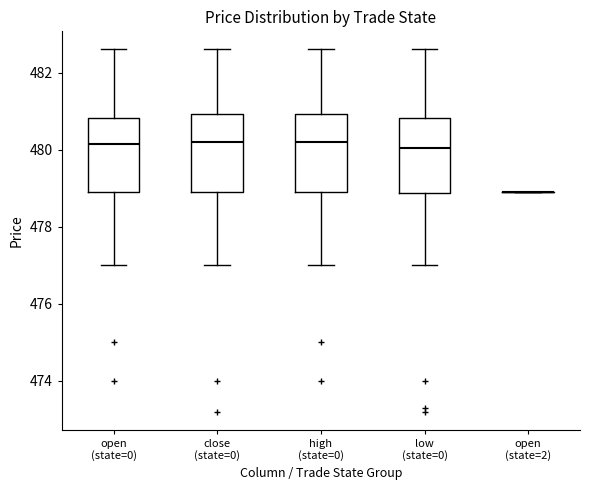

Where does the lower whisker of the box for open (state=0) end on the y-axis? The values are not printed on the chart, so give them approximately, as read against the axis.

477.0